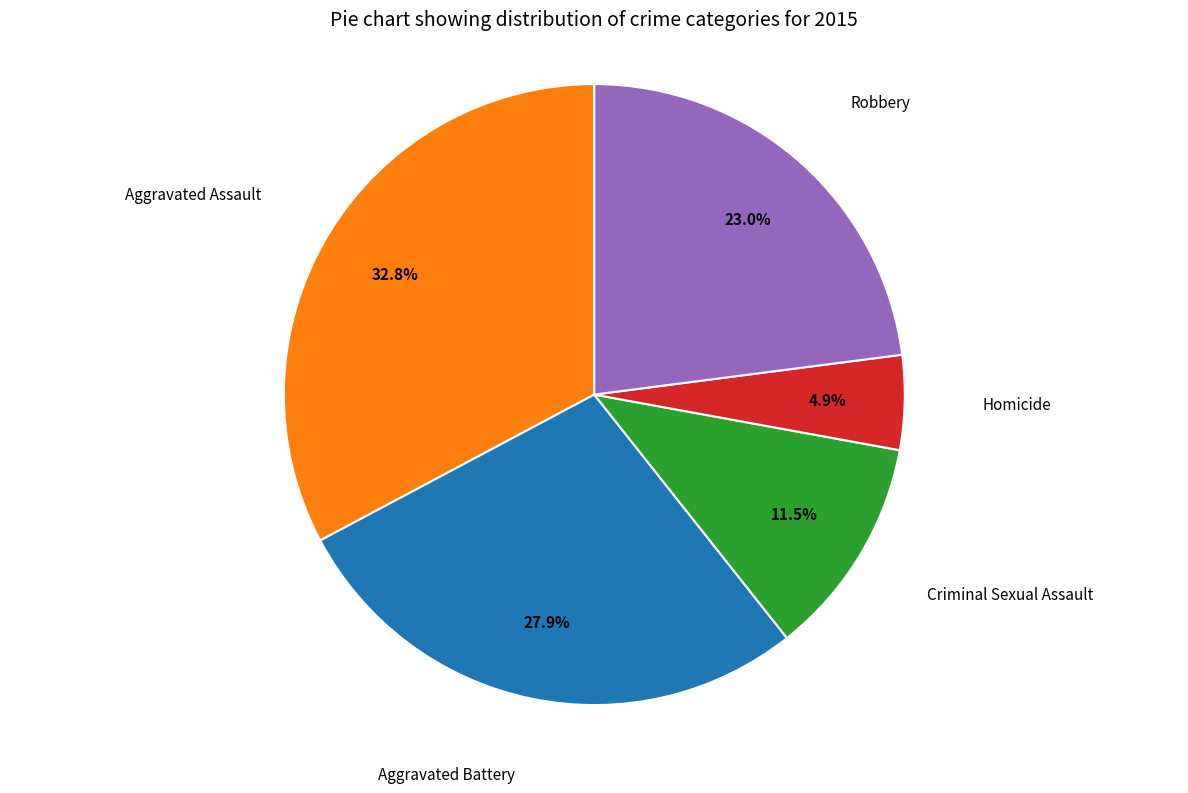

What is the ratio of the value at Aggravated Assault to the value at Robbery?

1.4